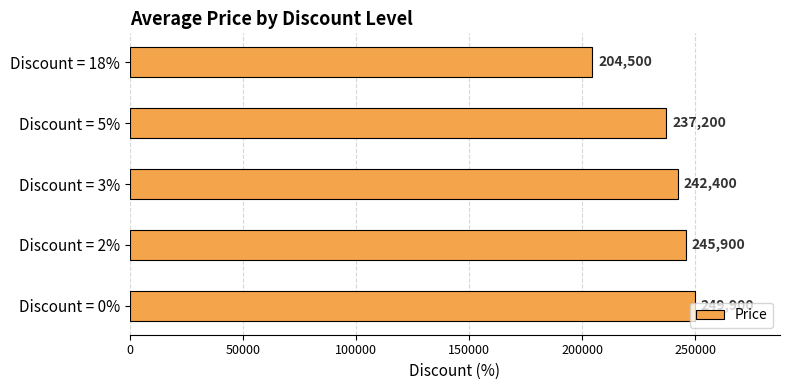

Approximately how many times larger is the value at Discount = 0% compared to Discount = 3%?

1.0